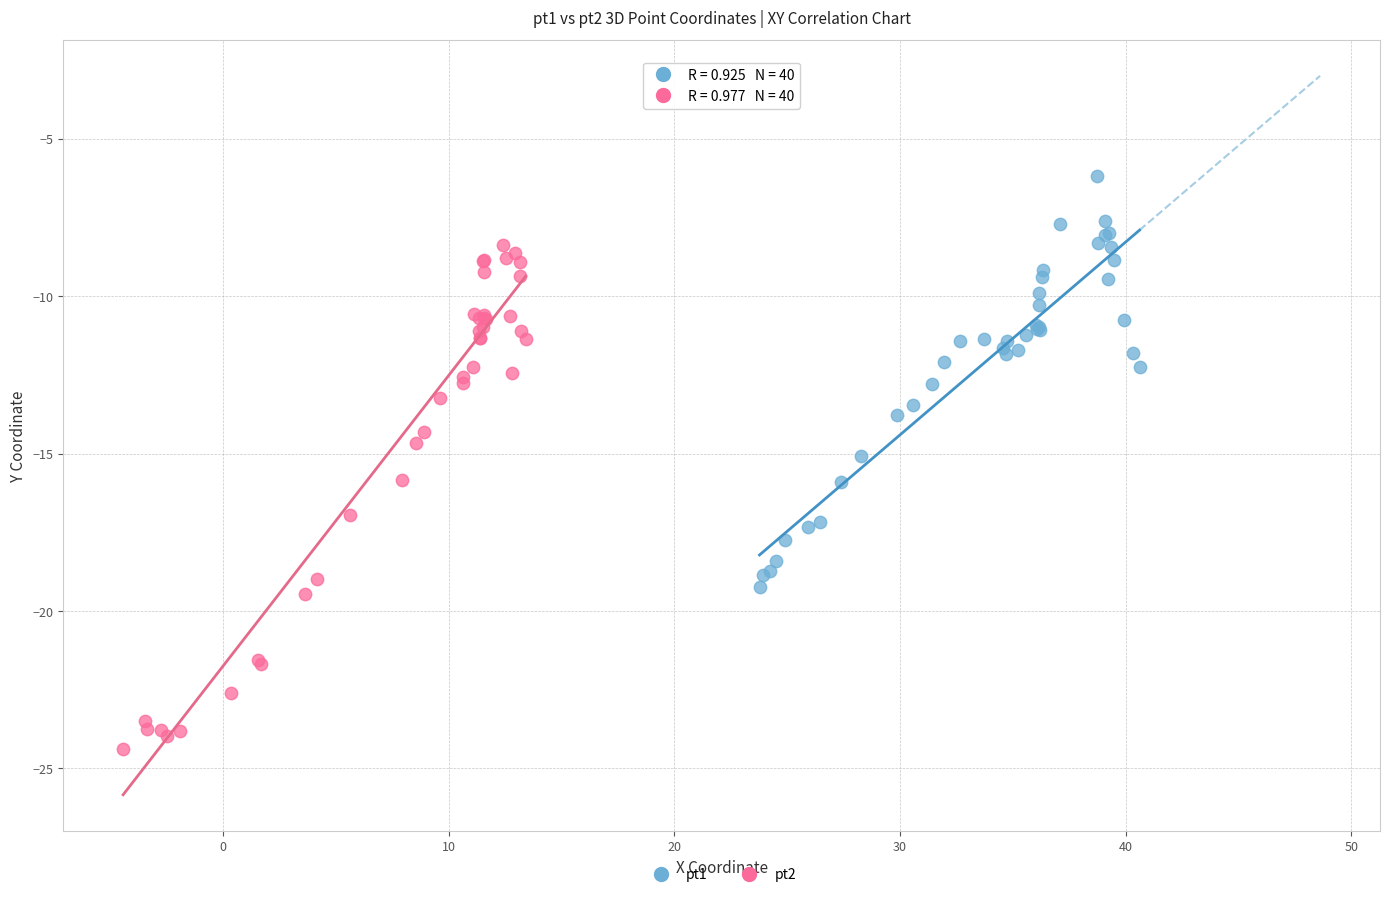

Which series has the largest Y range (max minus min)?

pt2